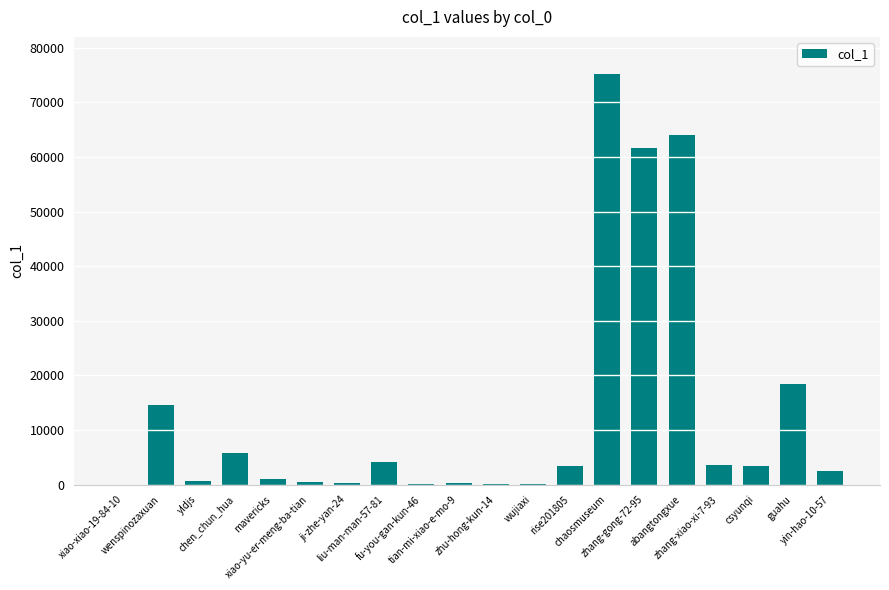

What is the change in value from rise201805 to yin-hao-10-57?

-869